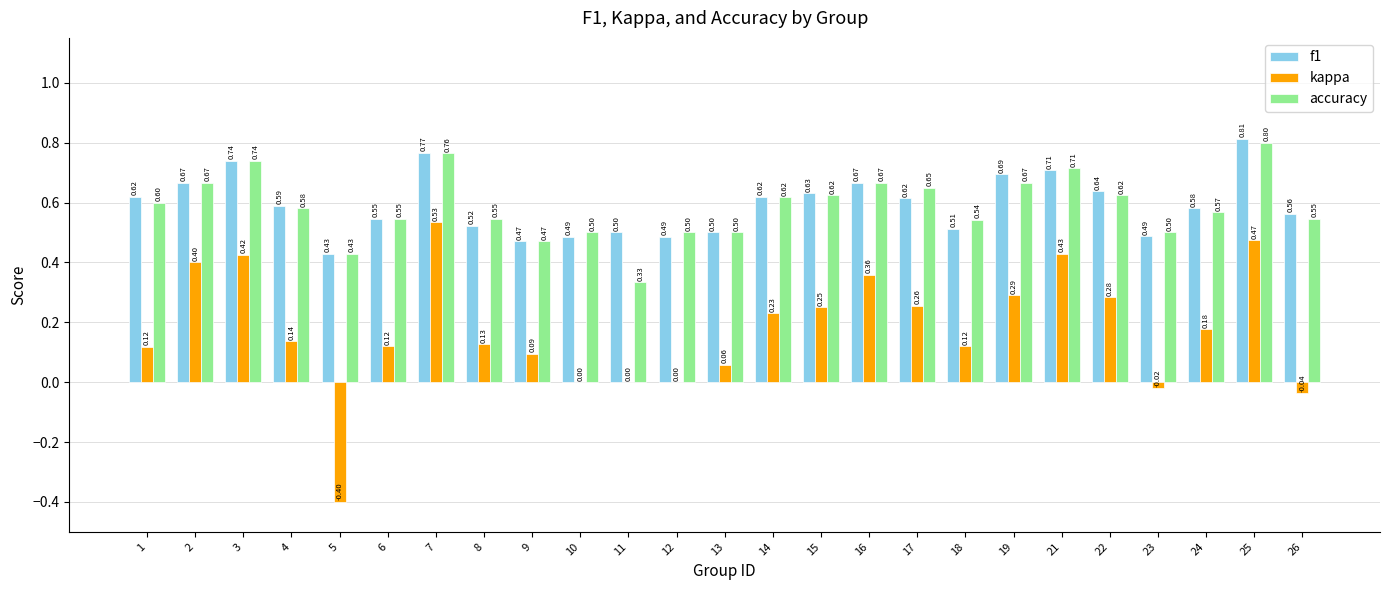

Which series changed the most between 4 and 15?

kappa